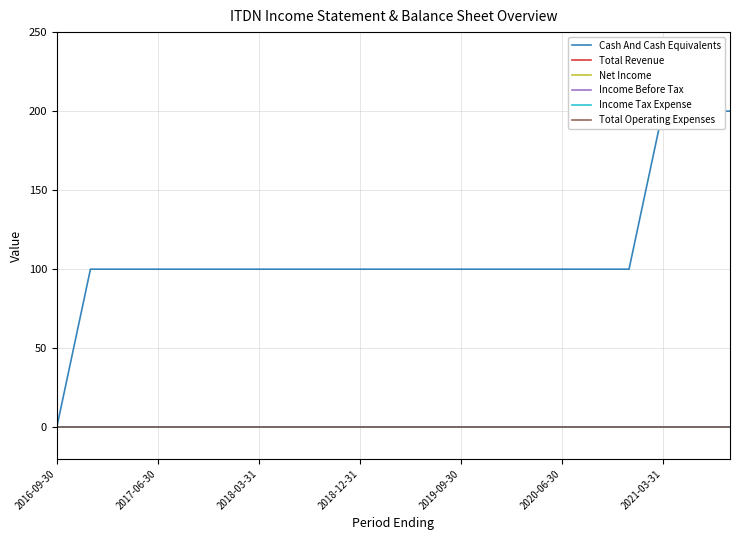

How many data points does each series have?

21